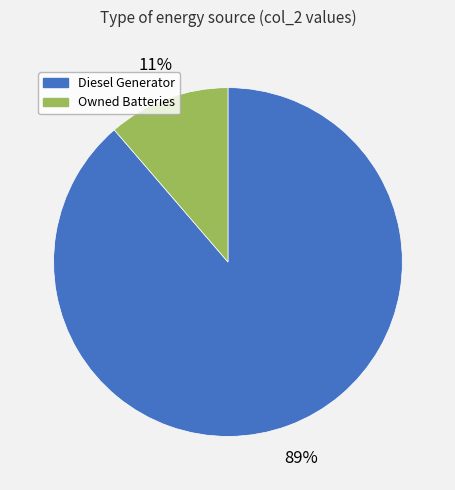

To the nearest percent, what is the average slice percentage?

50%